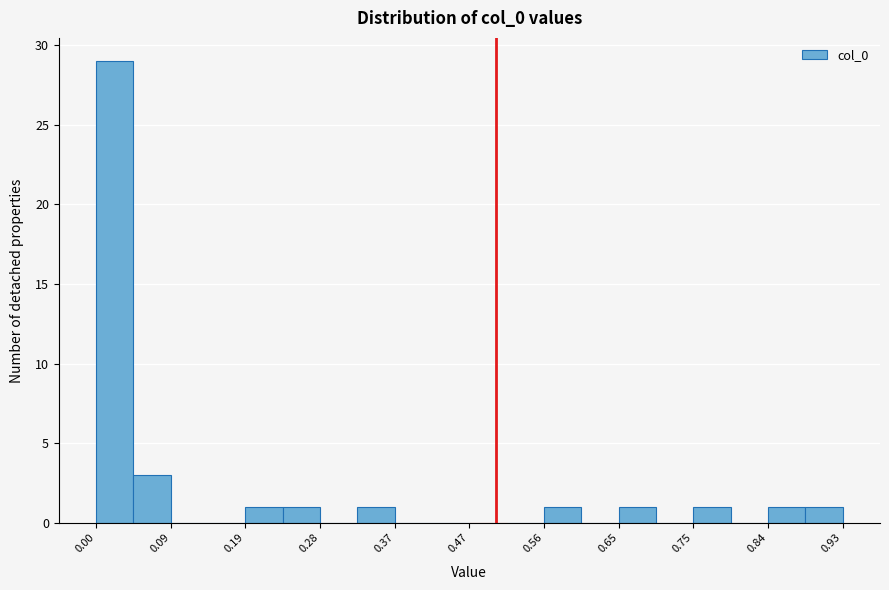

Over which range of the x-axis is the bar tallest?

0.00 to 0.05